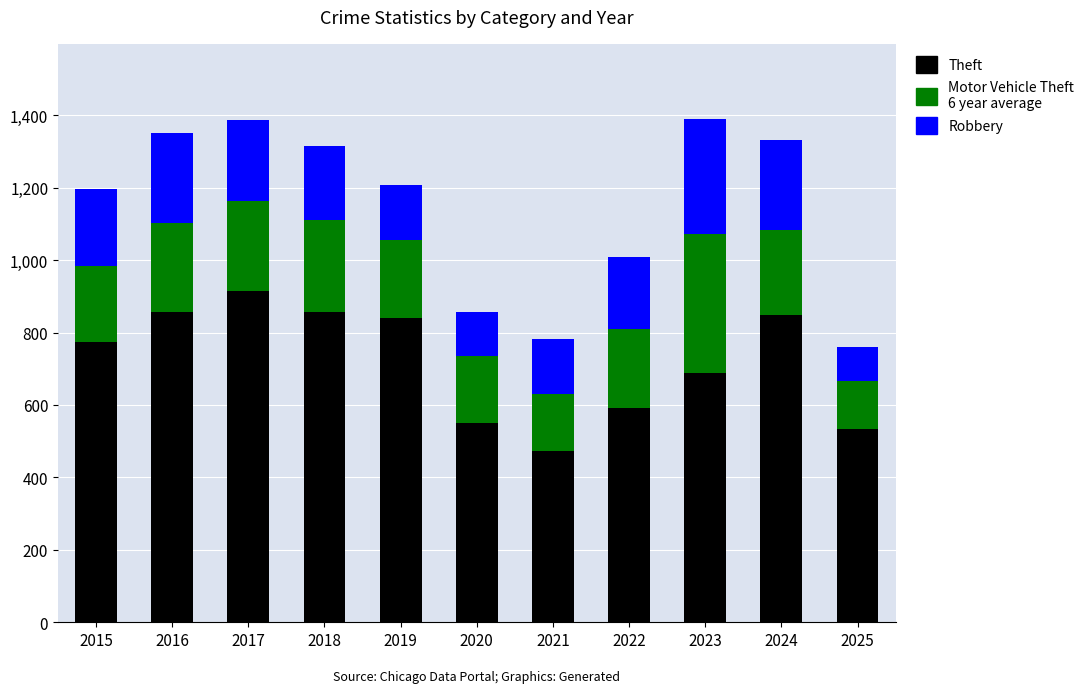

What is the total value across all series at 2015?

1197